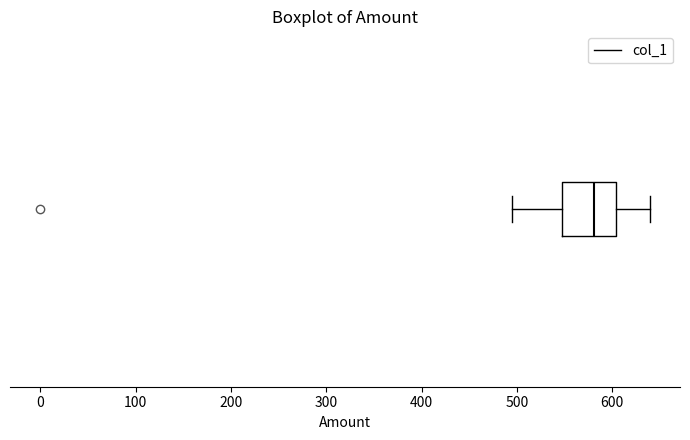

Transcribe this box plot: give where the median line is, the range the box spans, and where the two whiskers end, as read against the x-axis. The values are not printed on the chart, so give them approximately, as read against the axis.

median 580, box 550 to 600, whiskers 500 to 640